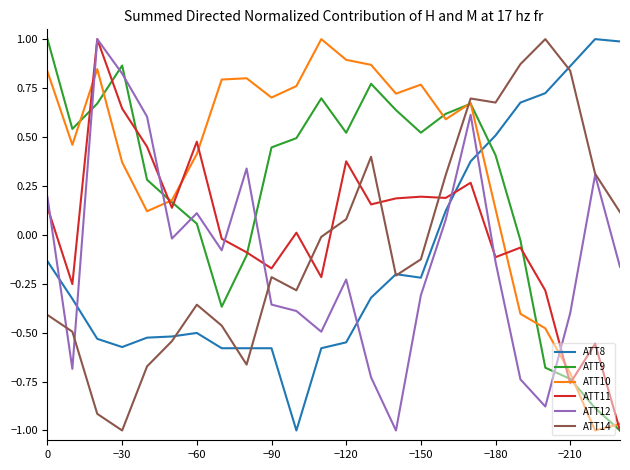

What is the maximum value for ATT12?

1.0